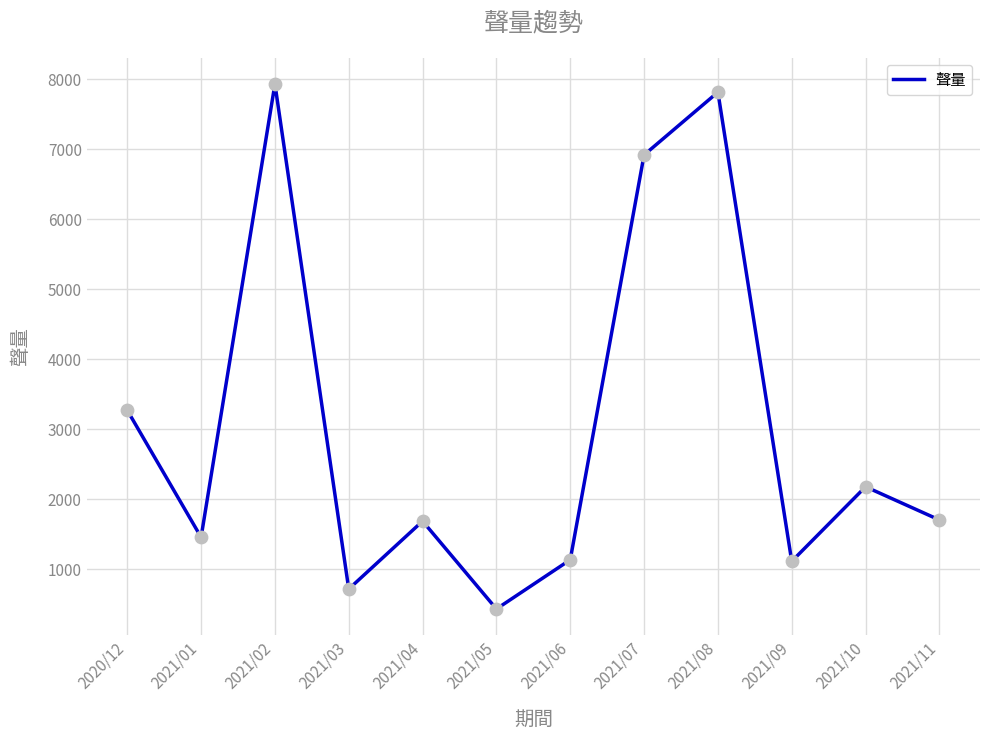

What is the change in value from 2021/09 to 2021/10?

+1065